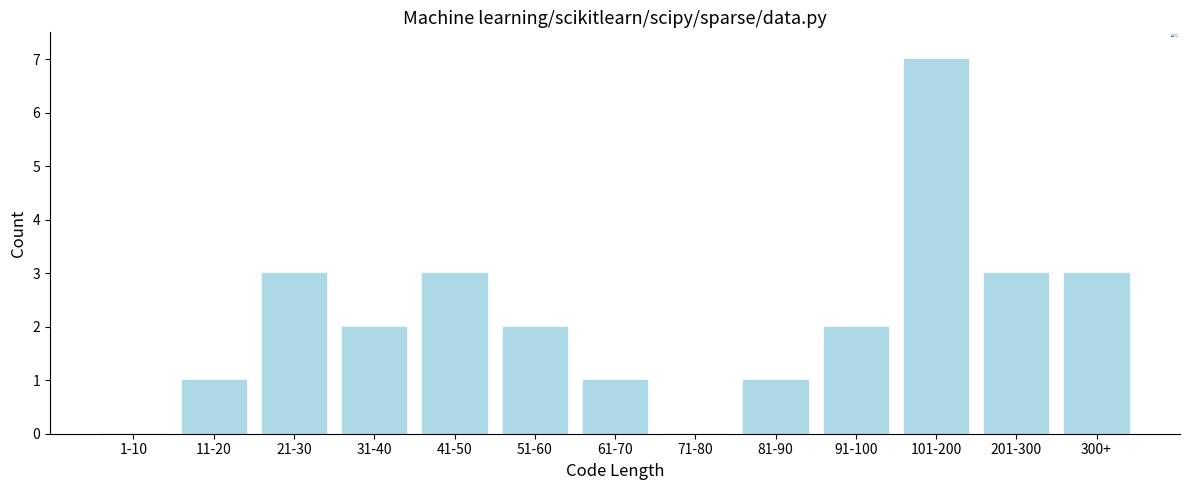

Reading right to left, transcribe all the data shown in this chart.

300+=3	201-300=3	101-200=7	91-100=2	81-90=1	71-80=0	61-70=1	51-60=2	41-50=3	31-40=2	21-30=3	11-20=1	1-10=0